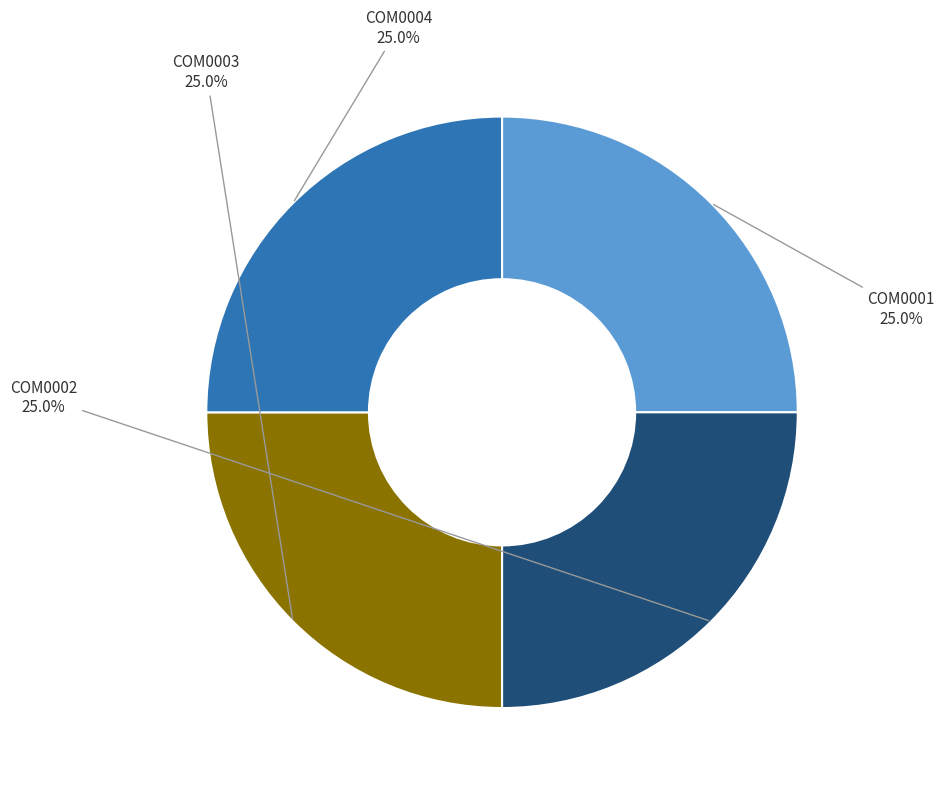

To the nearest percent, what percentage of the pie is COM0002?

25%